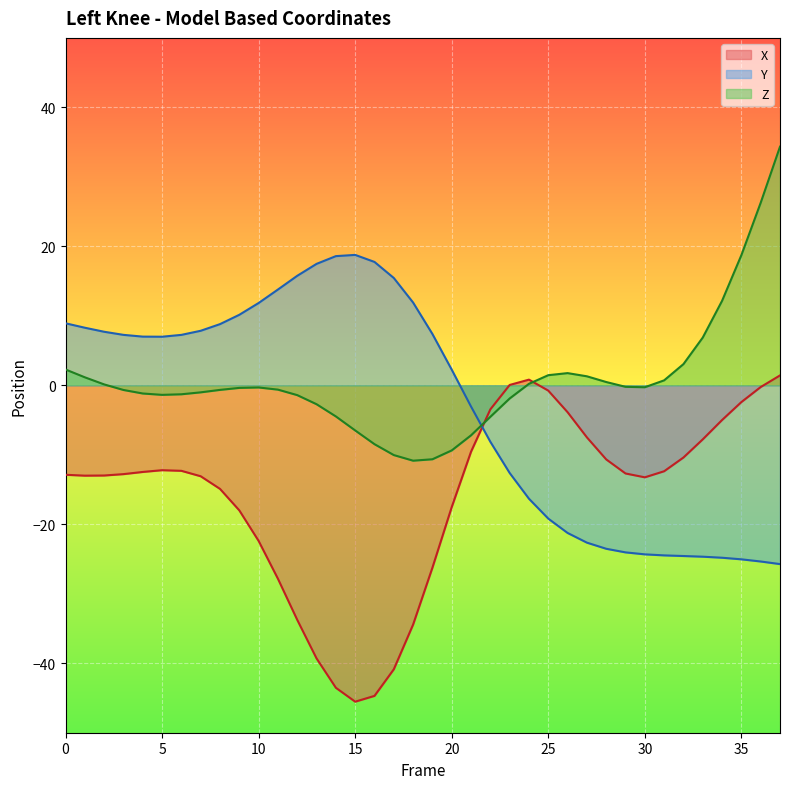

Reading left to right, list all the values displayed in this chart.

X: 0=-12.9	1=-13.0	2=-13.0	3=-12.8	4=-12.5	5=-12.2	6=-12.3	7=-13.1	8=-14.9	9=-18.0	10=-22.4	11=-27.8	12=-33.8	13=-39.3	14=-43.5	15=-45.5	16=-44.7	17=-40.9	18=-34.4	19=-26.2	20=-17.5	21=-9.6	22=-3.5	23=0.0	24=0.8	25=-0.8	26=-3.9	27=-7.5	28=-10.7	29=-12.7	30=-13.2	31=-12.4	32=-10.4	33=-7.8	34=-5.0	35=-2.4	36=-0.2	37=1.4
Y: 0=8.9	1=8.3	2=7.7	3=7.3	4=7.0	5=7.0	6=7.3	7=7.8	8=8.8	9=10.1	10=11.8	11=13.8	12=15.8	13=17.5	14=18.6	15=18.8	16=17.8	17=15.4	18=11.9	19=7.4	20=2.3	21=-3.1	22=-8.1	23=-12.6	24=-16.3	25=-19.2	26=-21.3	27=-22.6	28=-23.5	29=-24.0	30=-24.3	31=-24.5	32=-24.6	33=-24.7	34=-24.8	35=-25.0	36=-25.4	37=-25.7
Z: 0=2.3	1=1.2	2=0.1	3=-0.7	4=-1.2	5=-1.4	6=-1.3	7=-1.0	8=-0.7	9=-0.4	10=-0.3	11=-0.6	12=-1.4	13=-2.7	14=-4.5	15=-6.5	16=-8.5	17=-10.0	18=-10.8	19=-10.6	20=-9.4	21=-7.2	22=-4.5	23=-1.9	24=0.2	25=1.5	26=1.8	27=1.3	28=0.5	29=-0.2	30=-0.3	31=0.7	32=3.0	33=6.9	34=12.2	35=18.7	36=26.3	37=34.3